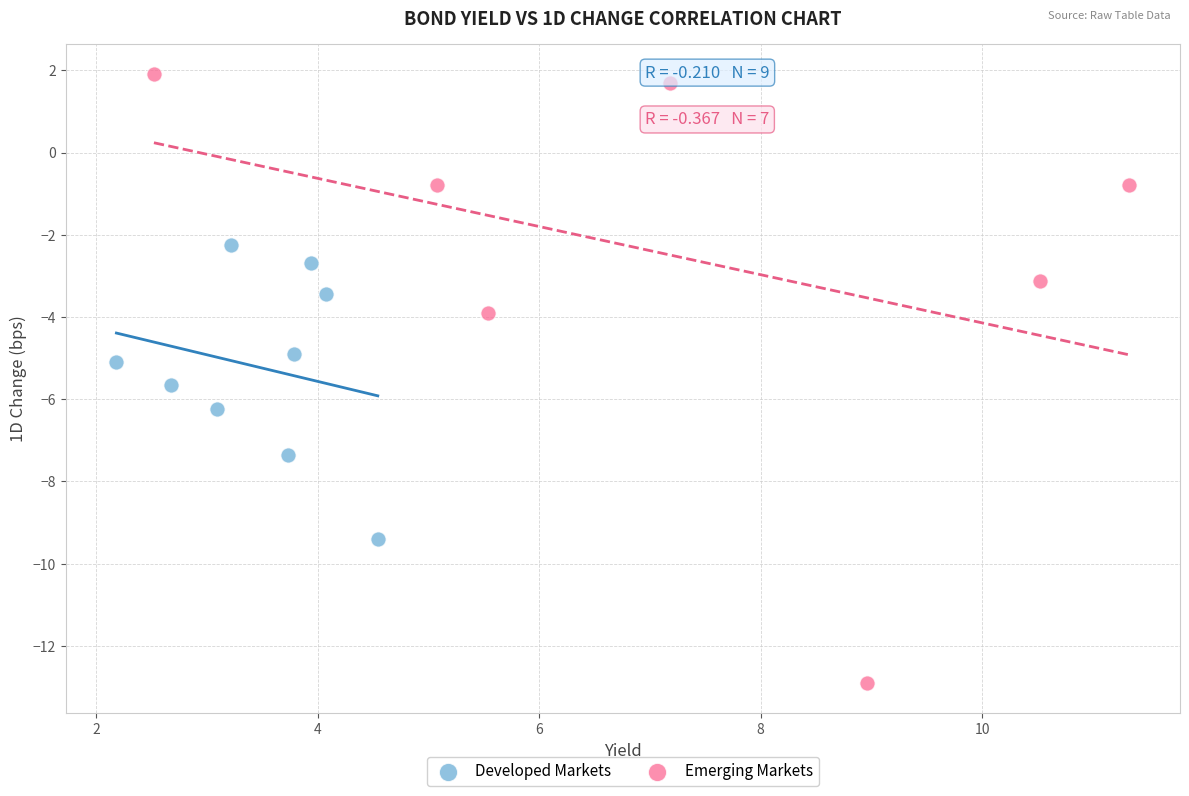

Which series reaches the minimum Y coordinate?

Emerging Markets